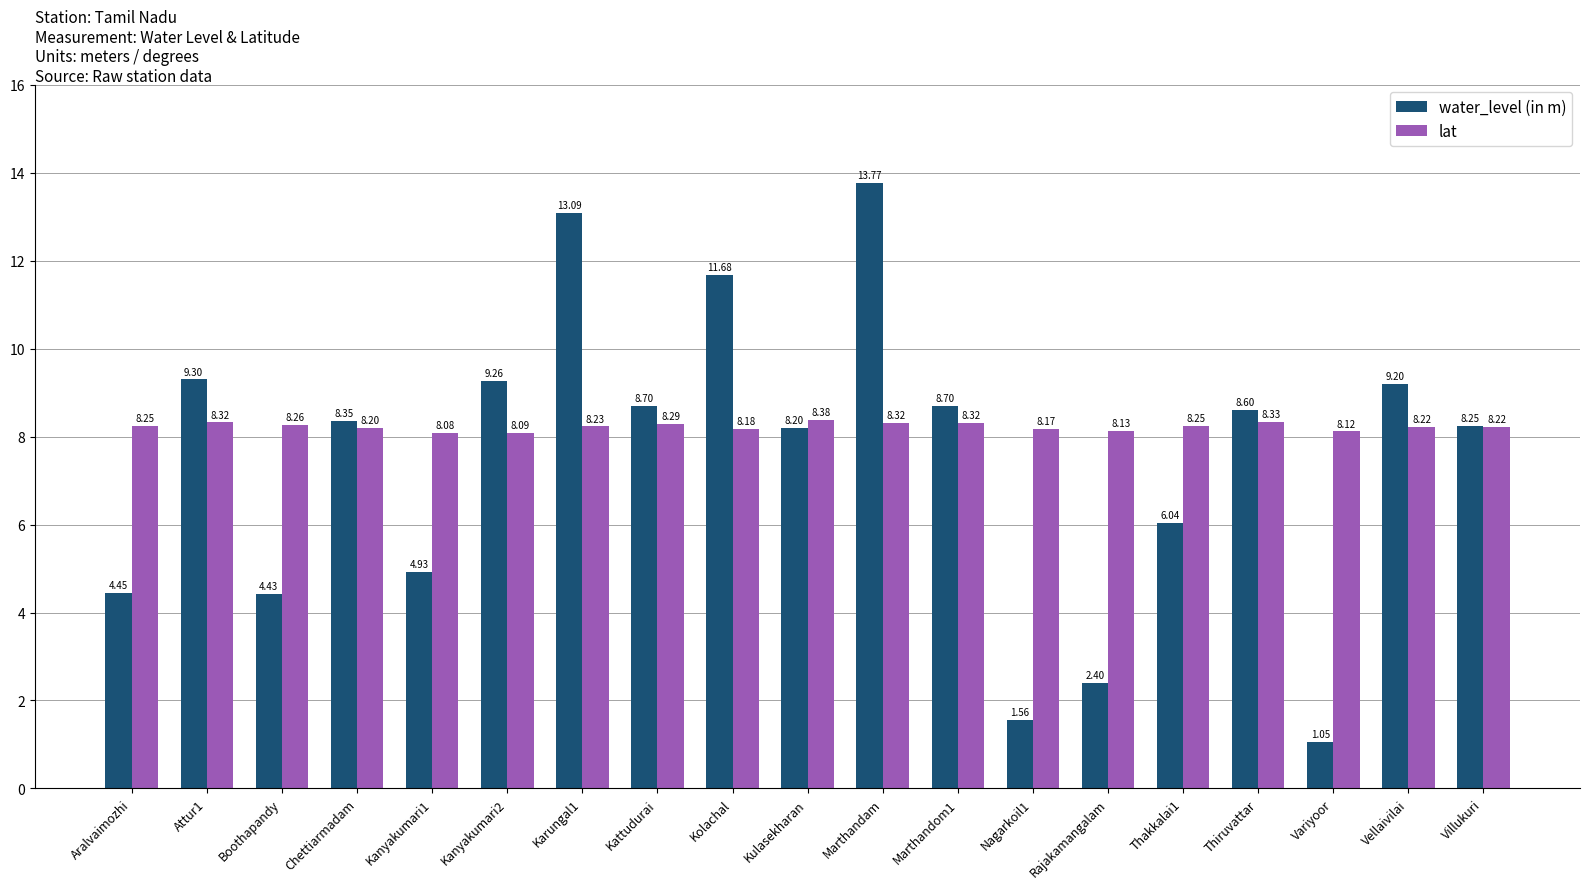

What is the average value of the lat series?

8.2